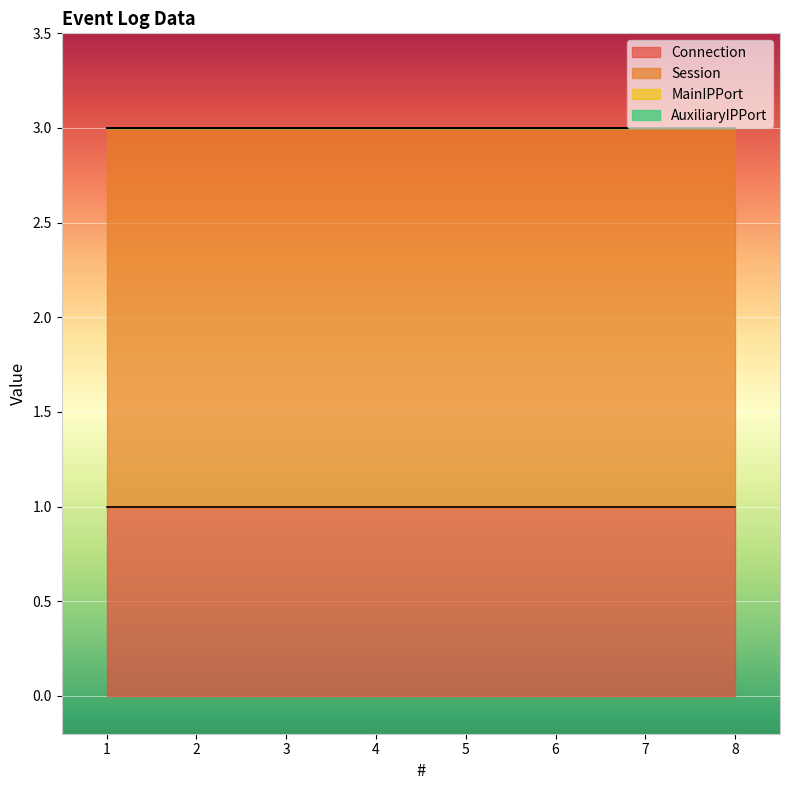

Between 3 and 4, which series saw the biggest shift?

Connection